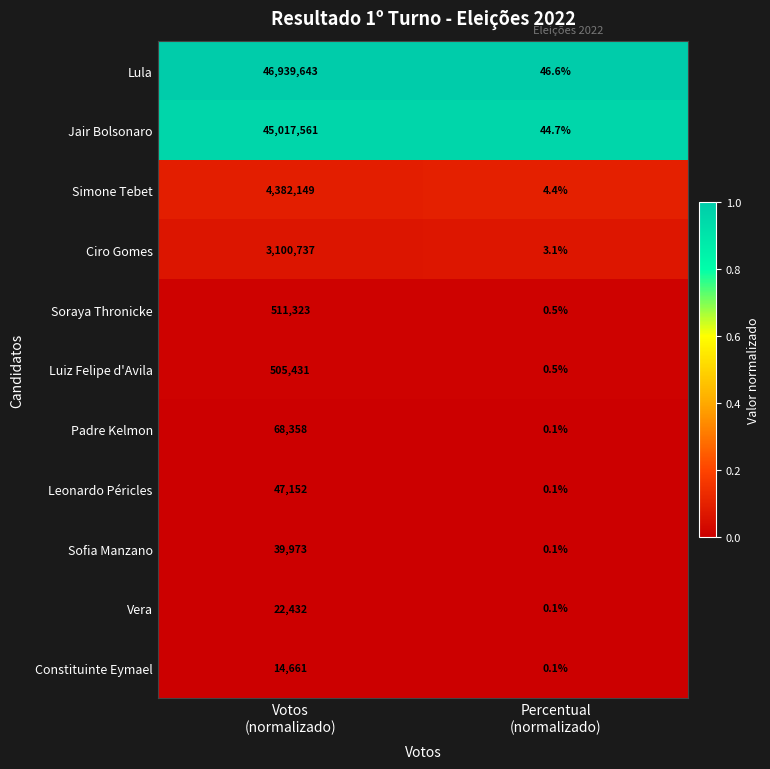

Which series has the widest spread of values?

Lula